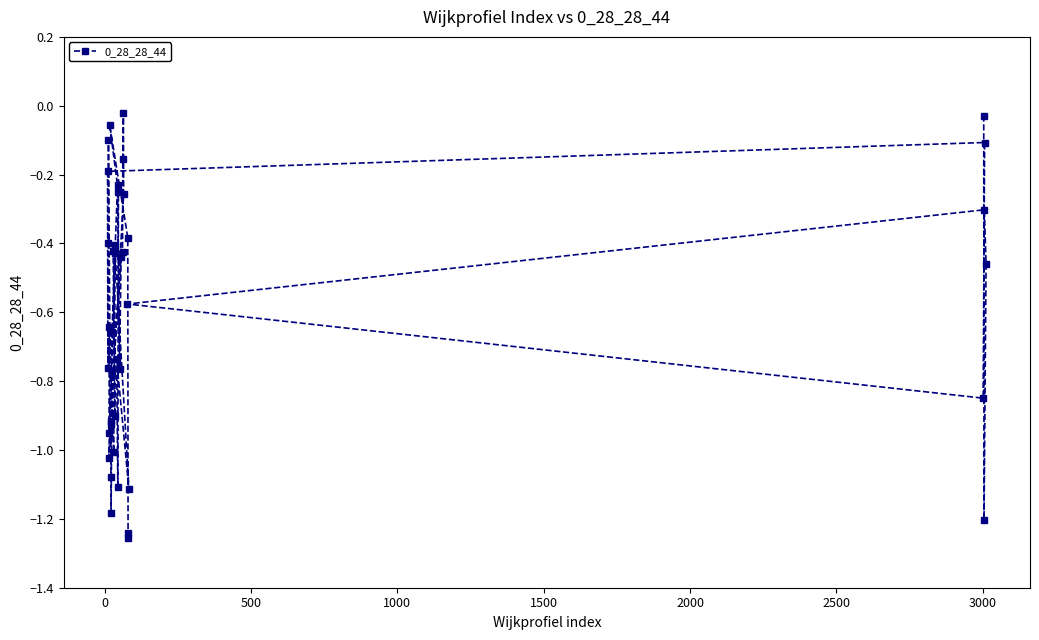

How many distinct data groups are displayed?

1